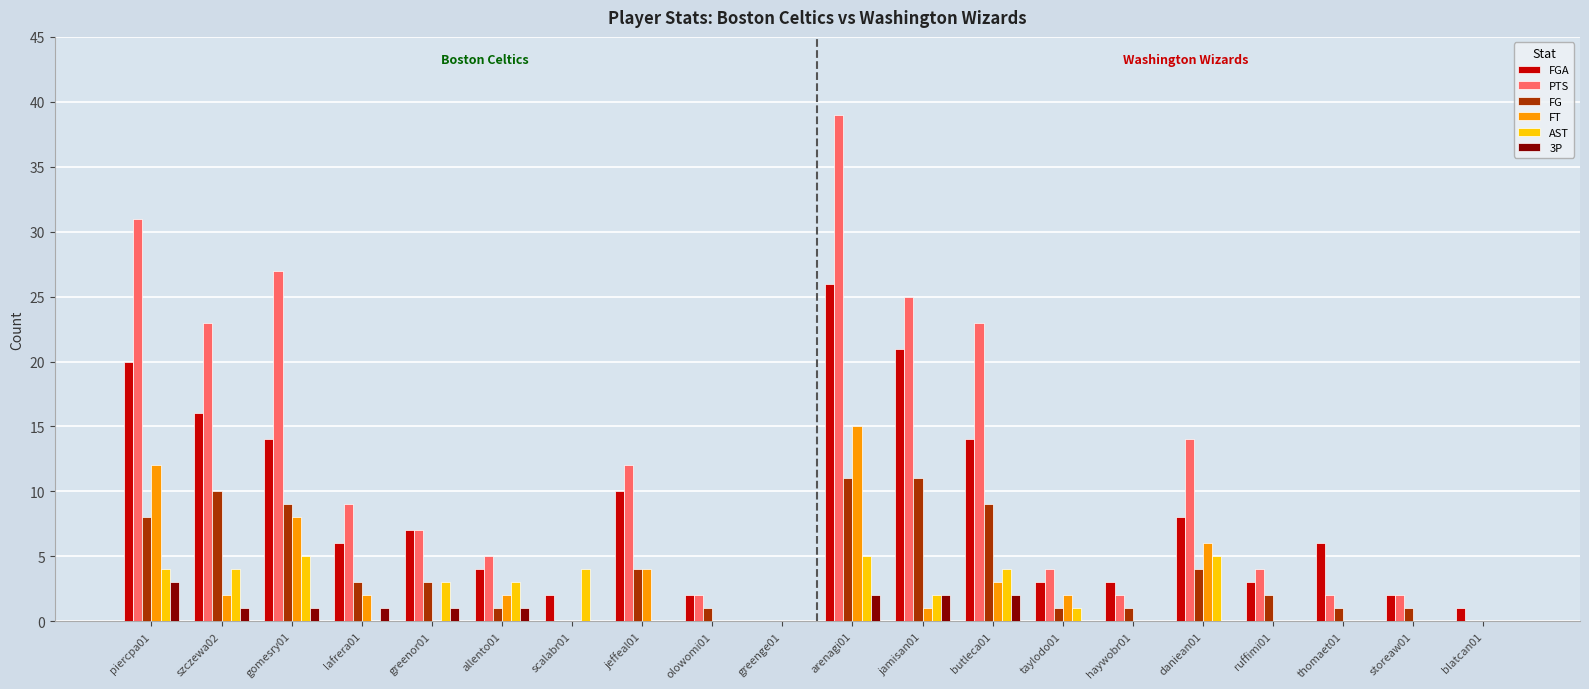

The AST series shows 3 at greenor01. True or false?

True